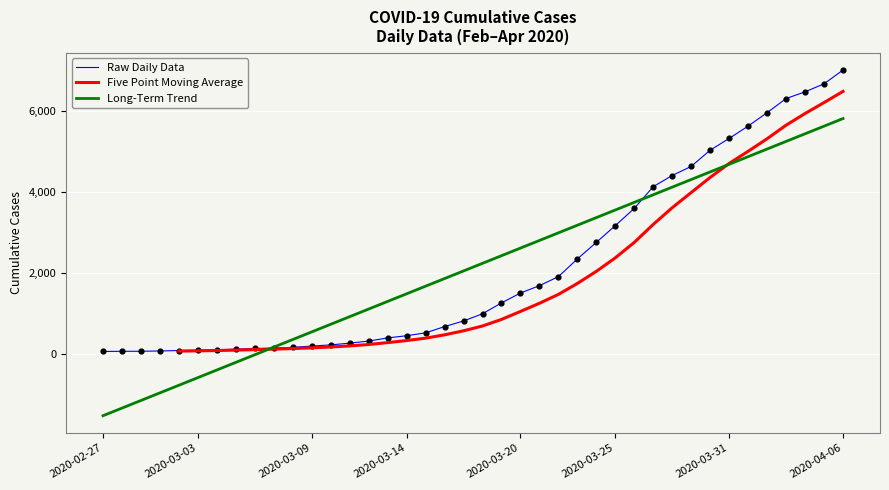

Which series contains the highest Y value?

Raw Daily Data